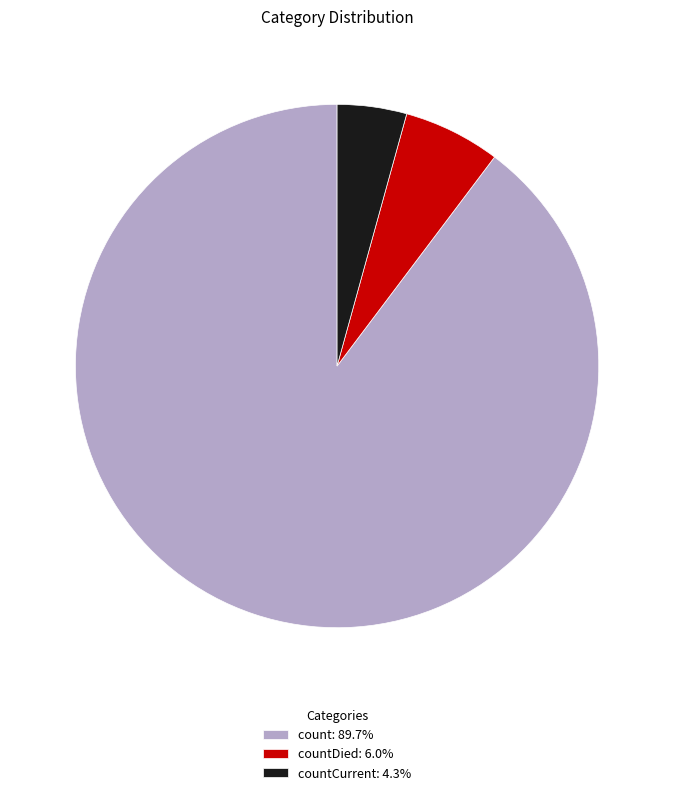

Approximately how many times larger is the value at countDied: 6.0% compared to countCurrent: 4.3%?

1.4